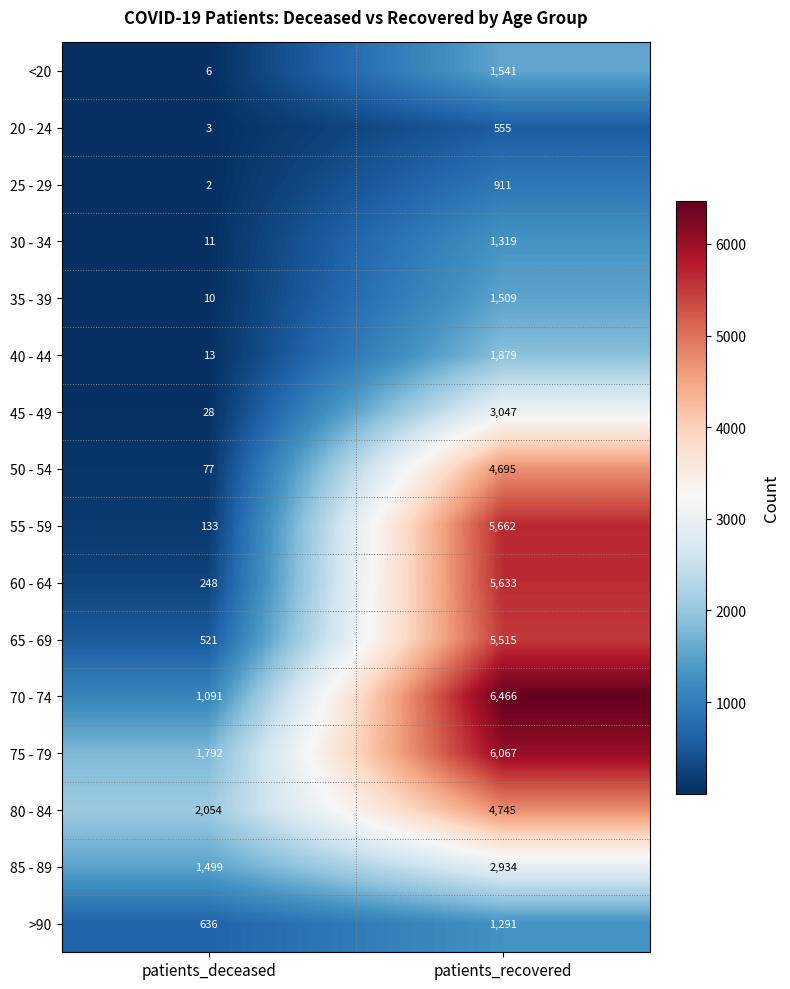

What is the difference between the maximum and minimum values in the 70 - 74 series?

5375